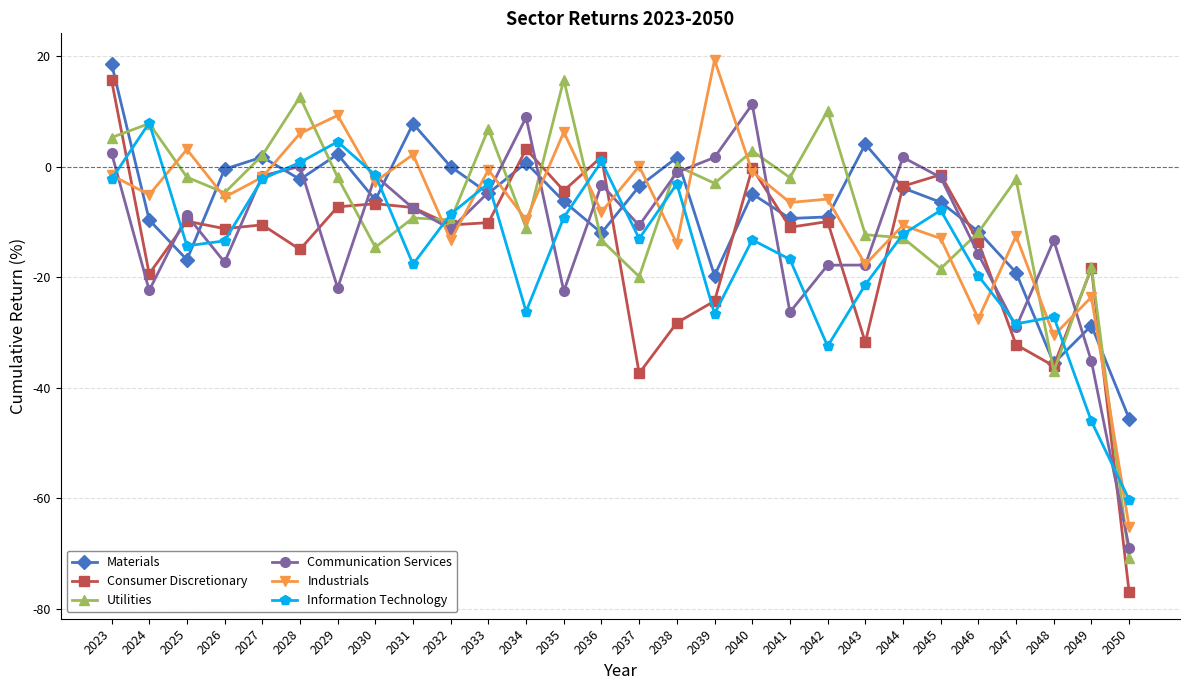

Where does the Communication Services series first go above -8?

2023